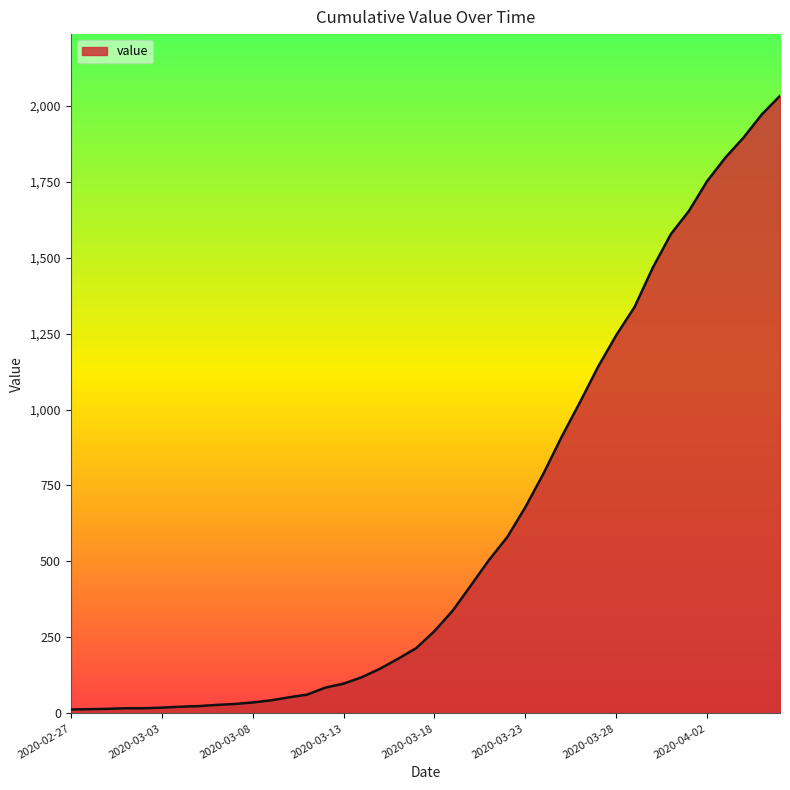

Does the chart have visible grid lines?

No